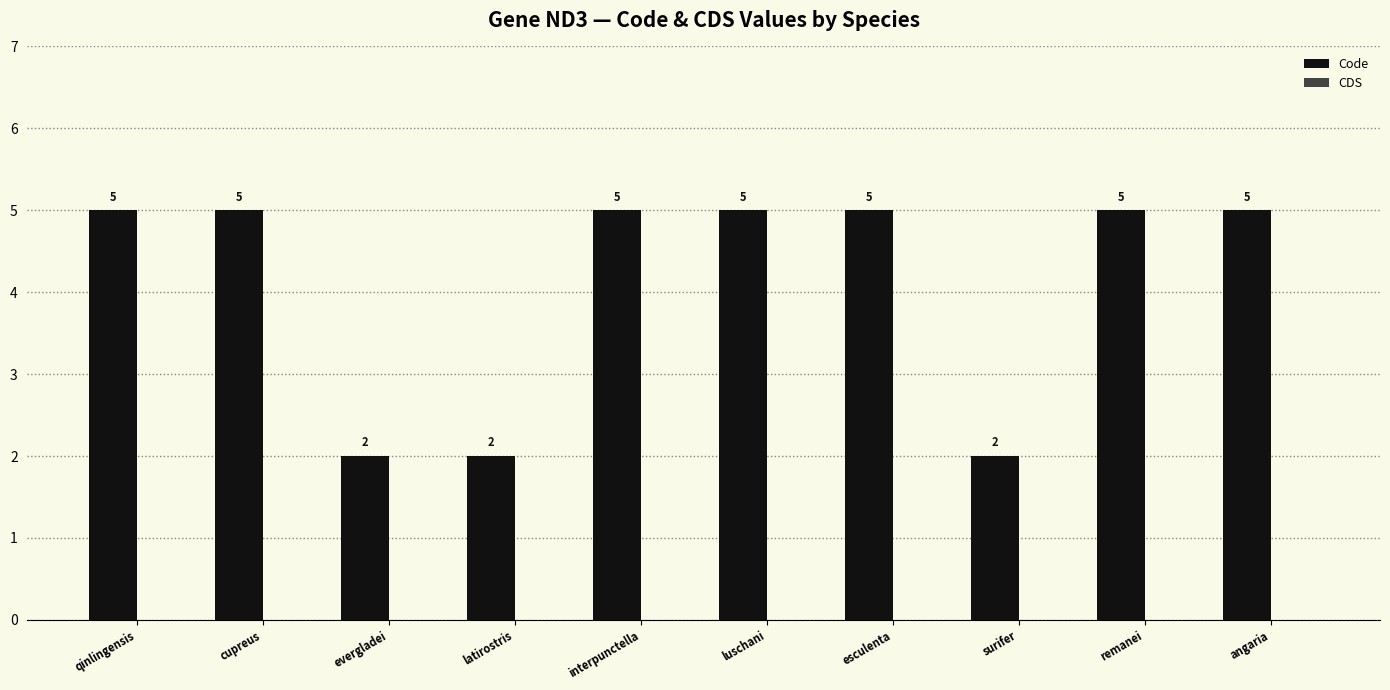

What is the sum of all values?

41